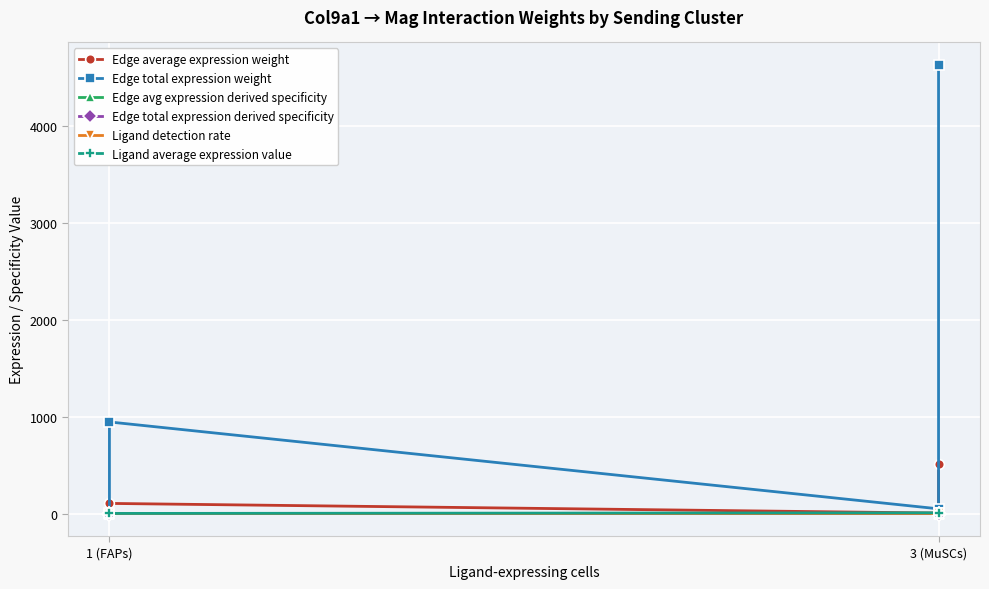

Does the chart display data point markers on the line(s)?

Yes